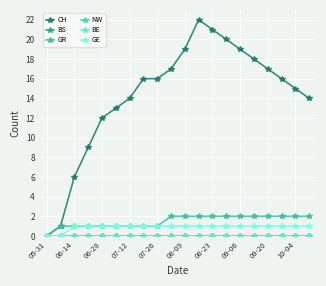

Does the chart have visible grid lines?

Yes